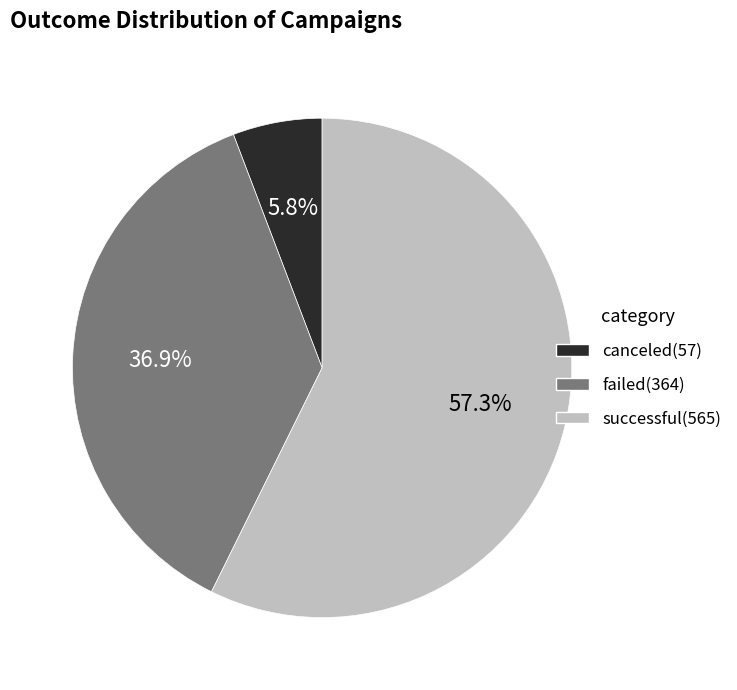

Approximately how many times larger is the value at successful compared to failed?

1.6